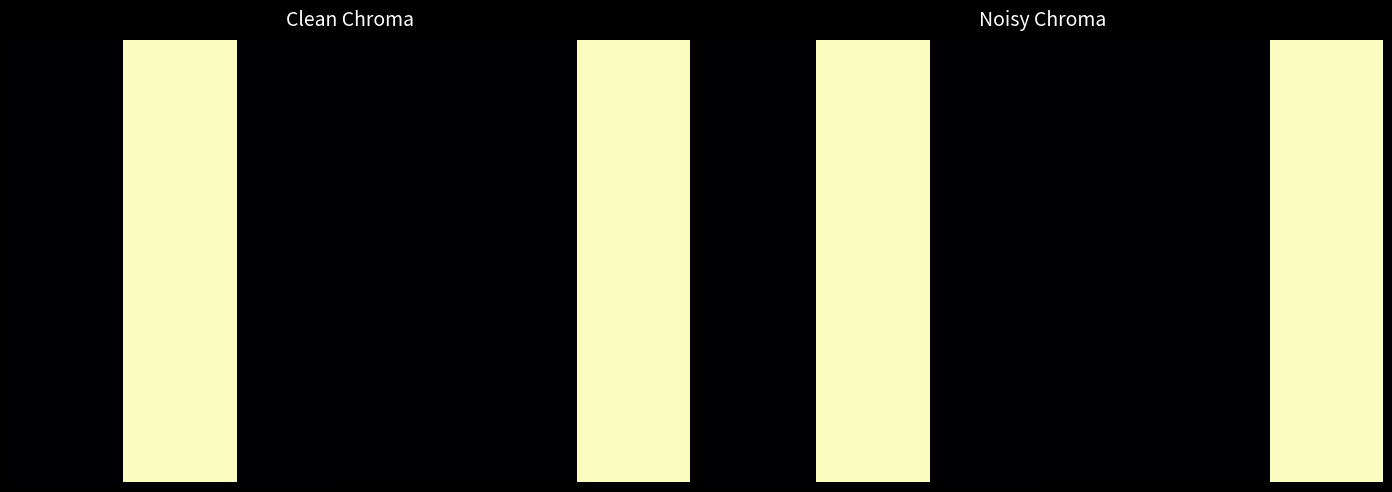

What is the difference between the second highest and second lowest values in the 0 series?

3600.0